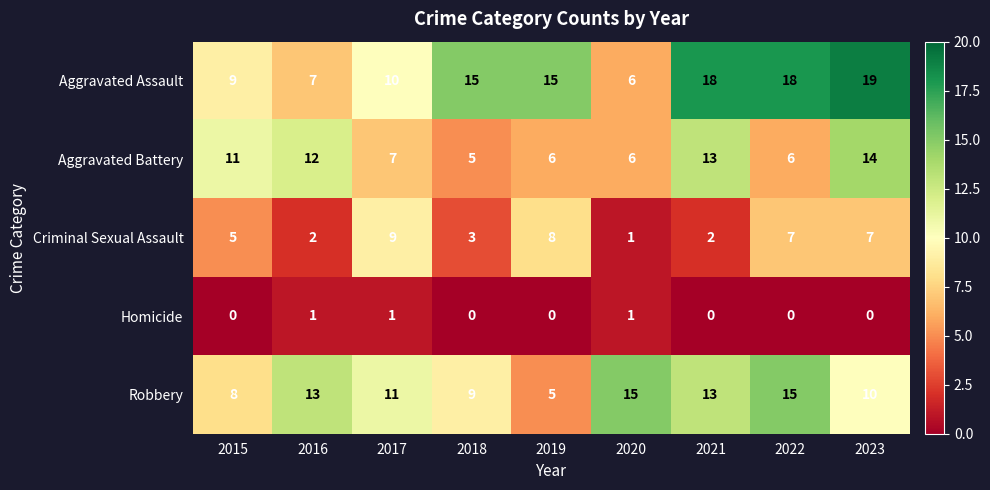

Which label corresponds to the largest value in the chart?

2023